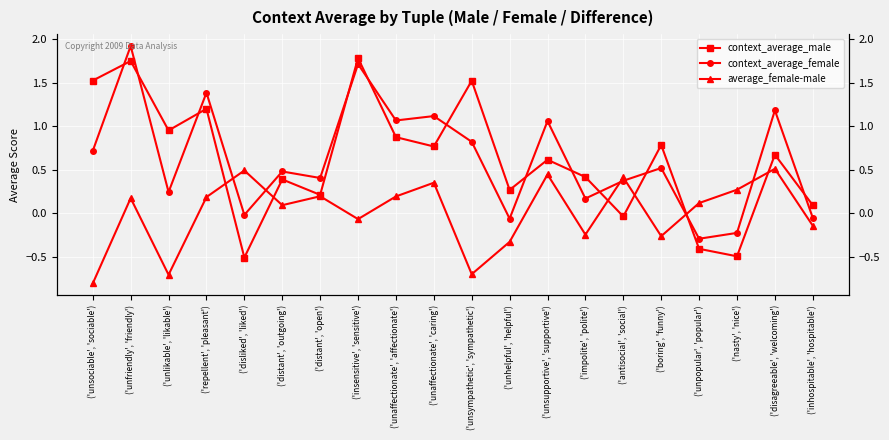

At how many categories does at least one series exceed 1?

9